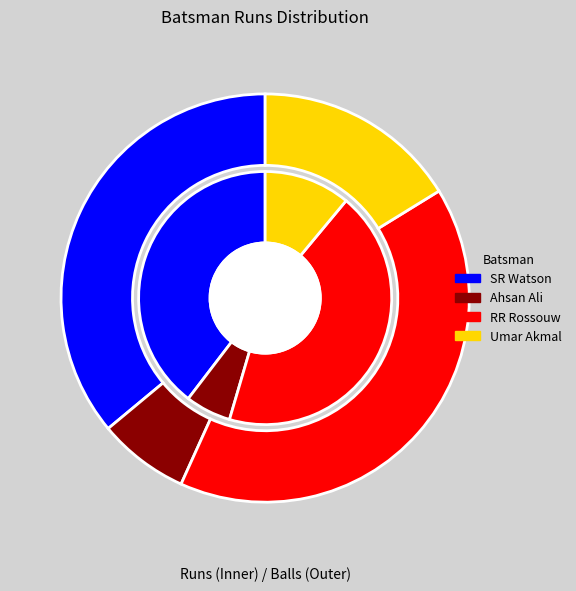

Is the sum of RR Rossouw and Umar Akmal greater than half?

Yes